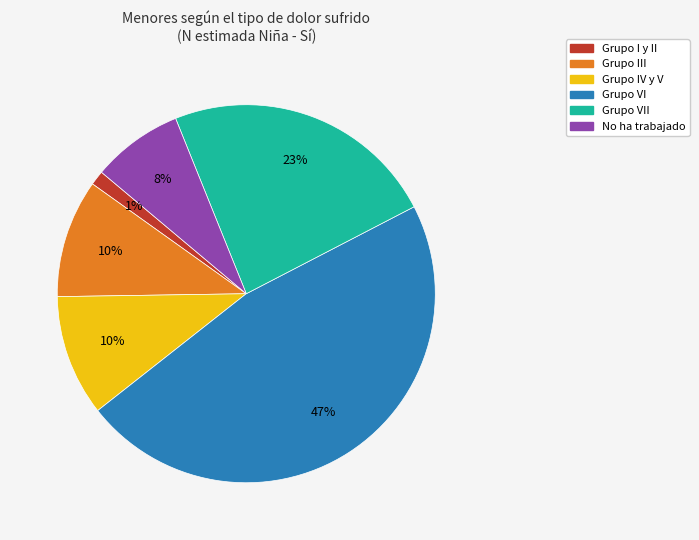

Does Grupo VII represent more than half of the total?

No